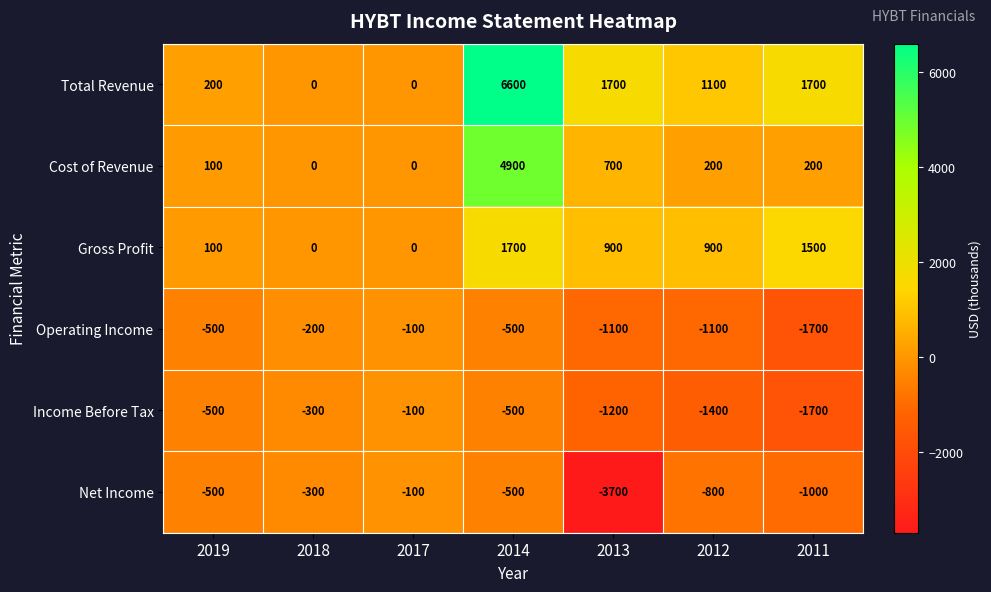

Between 2017 and 2014, which series saw the biggest shift?

Total Revenue